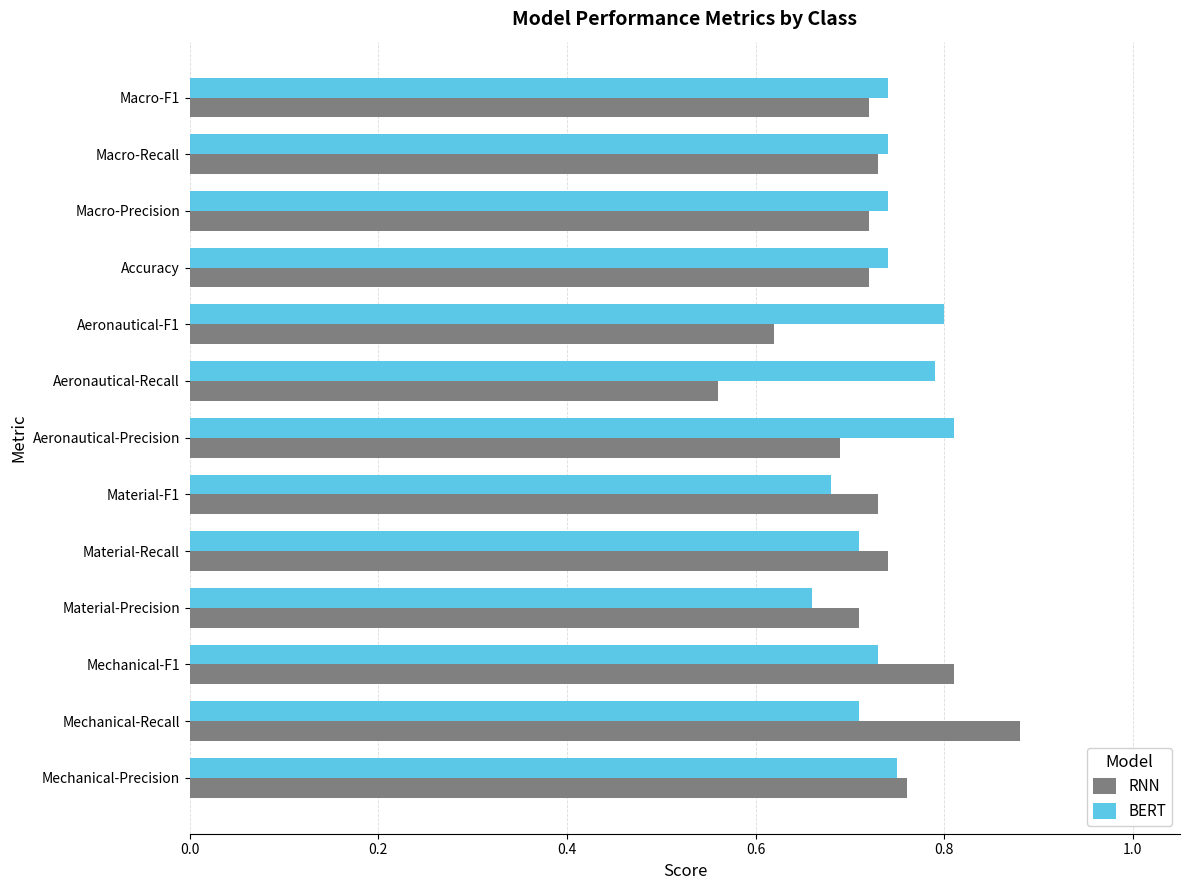

Is it true that RNN equals 0.7 at Material-F1?

True